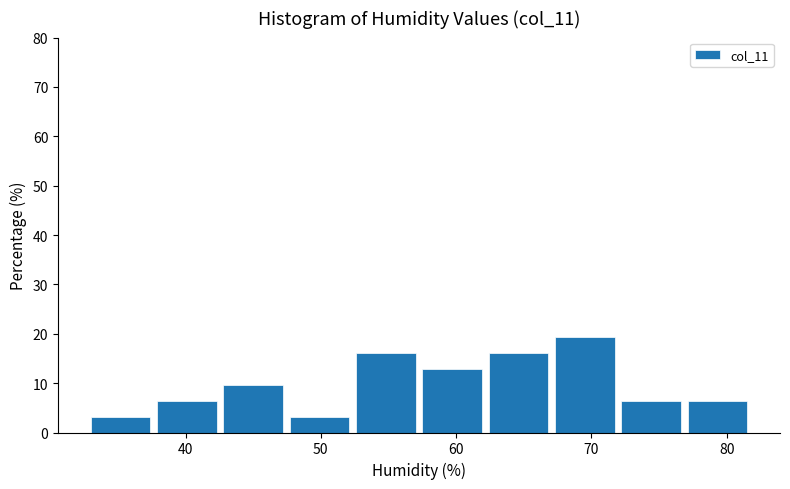

Reading left to right, list every bar in this chart as the range it spans on the x-axis followed by its height. Neither the bar edges nor the heights are printed on the chart, so give them approximately, as read against the axes.

33.0 to 37.9: 3
37.9 to 42.8: 6
42.8 to 47.7: 10
47.7 to 52.6: 3
52.6 to 57.5: 16
57.5 to 62.4: 13
62.4 to 67.3: 16
67.3 to 72.2: 19
72.2 to 77.1: 6
77.1 to 82.0: 6